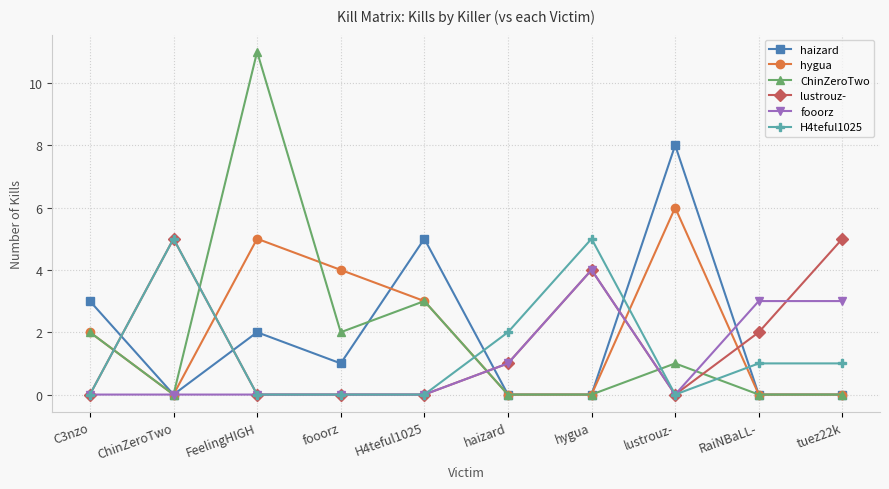

True or false: hygua and lustrouz- intersect in this chart.

True